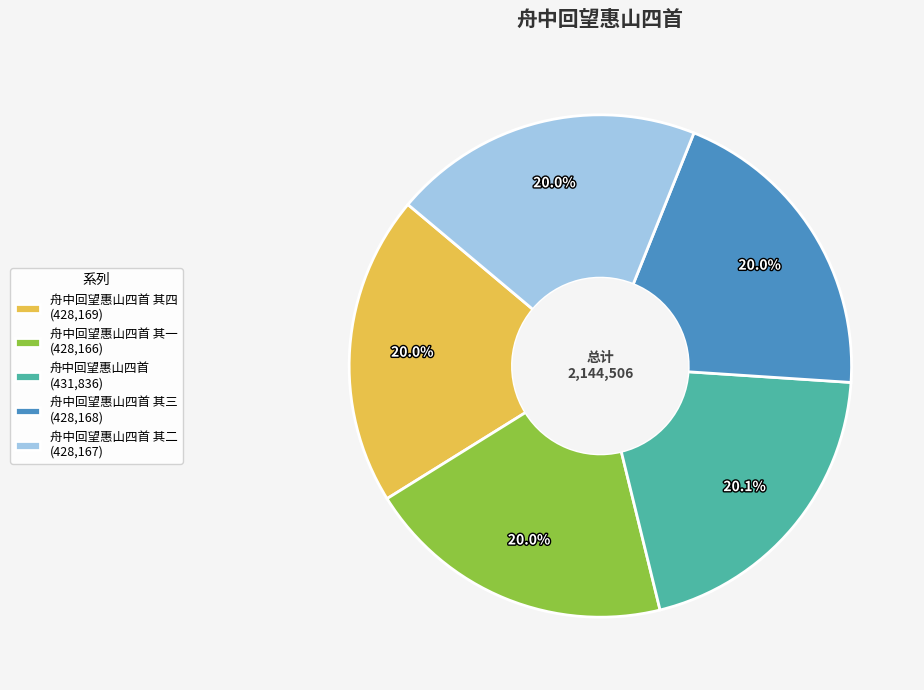

Does any single category account for the majority?

No